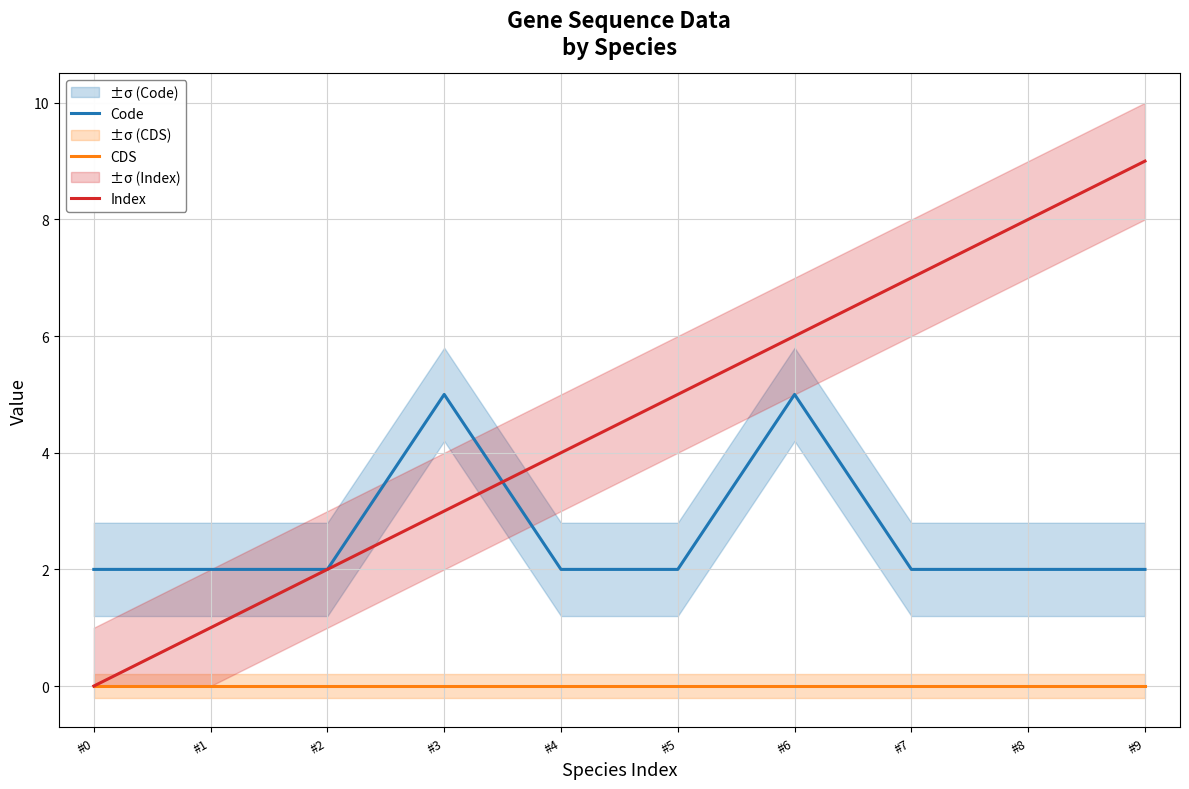

Between #3 and #5, which is larger?

#3